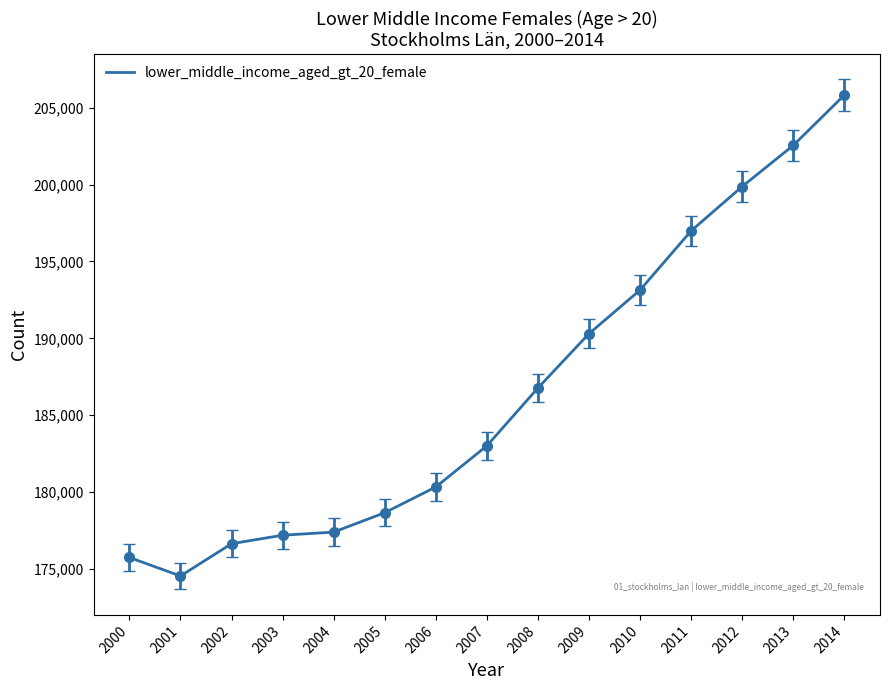

Is this an area chart (filled region under the line)?

No